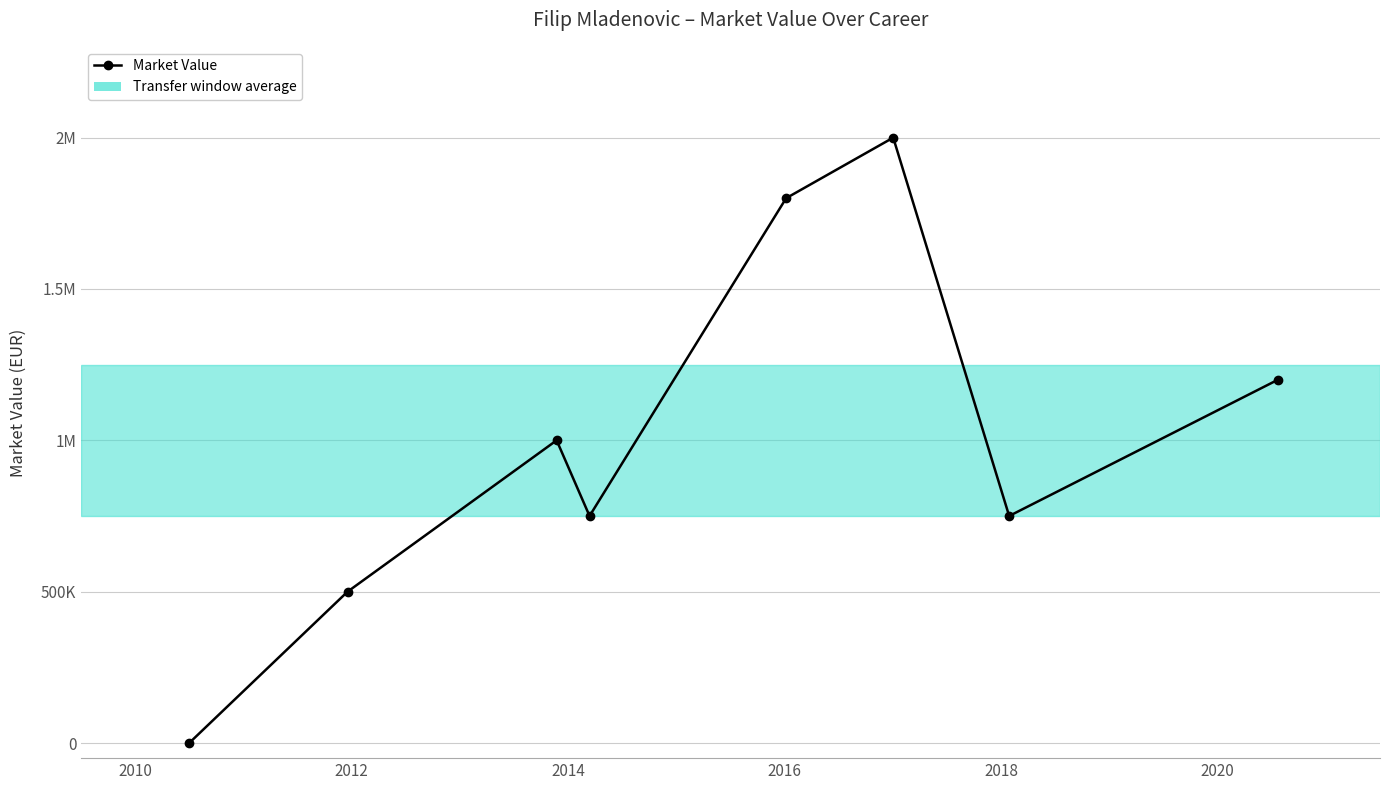

Does the chart have visible grid lines?

Yes